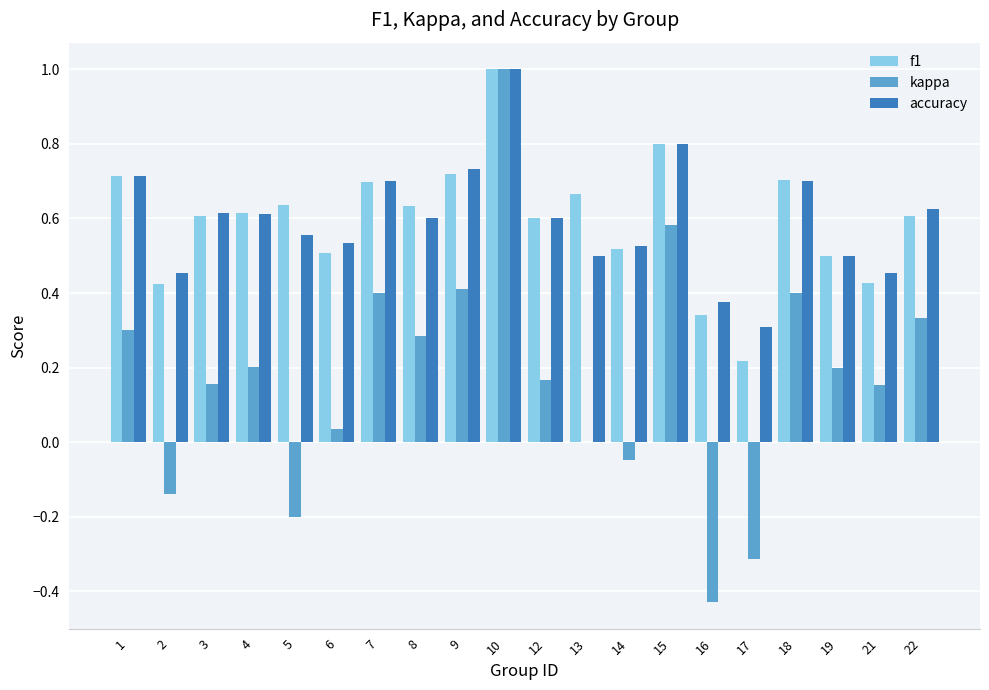

At which category is the sum across all series the highest?

10